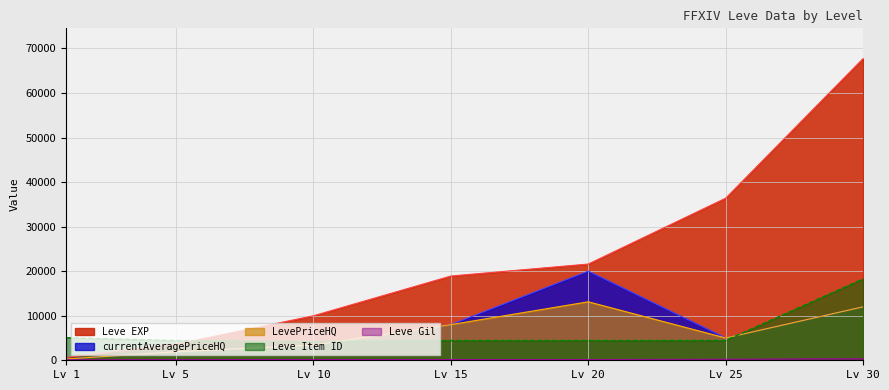

Between Lv 20 and Lv 30, which series saw the biggest shift?

Leve EXP